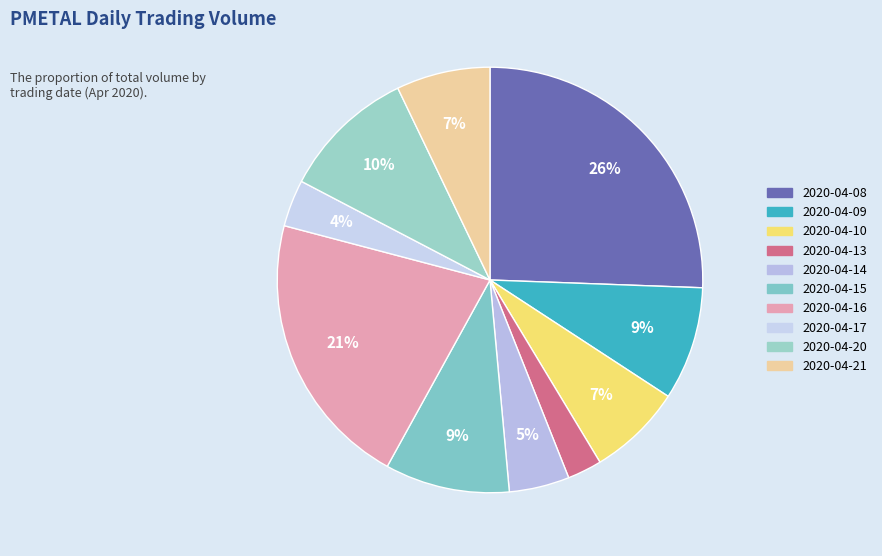

To the nearest percent, what is the combined percentage of 2020-04-08 and 2020-04-21?

33%